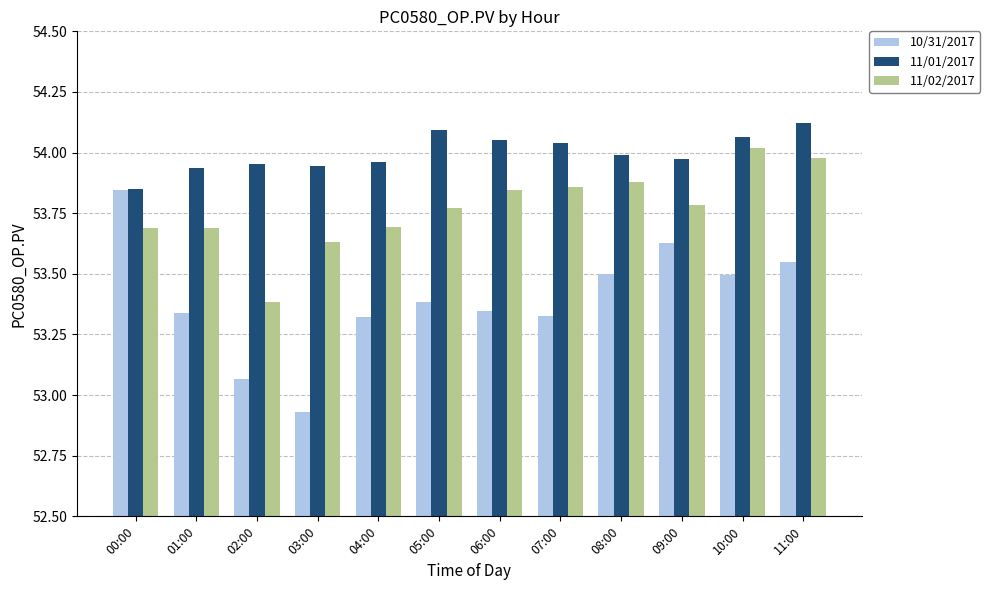

Between 05:00 and 09:00, which series saw the biggest shift?

10/31/2017